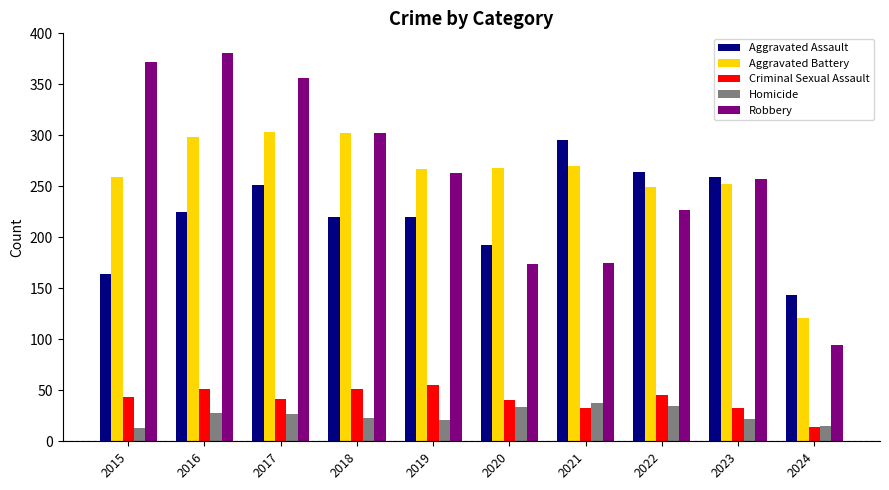

What is the total value across all series at 2022?

820